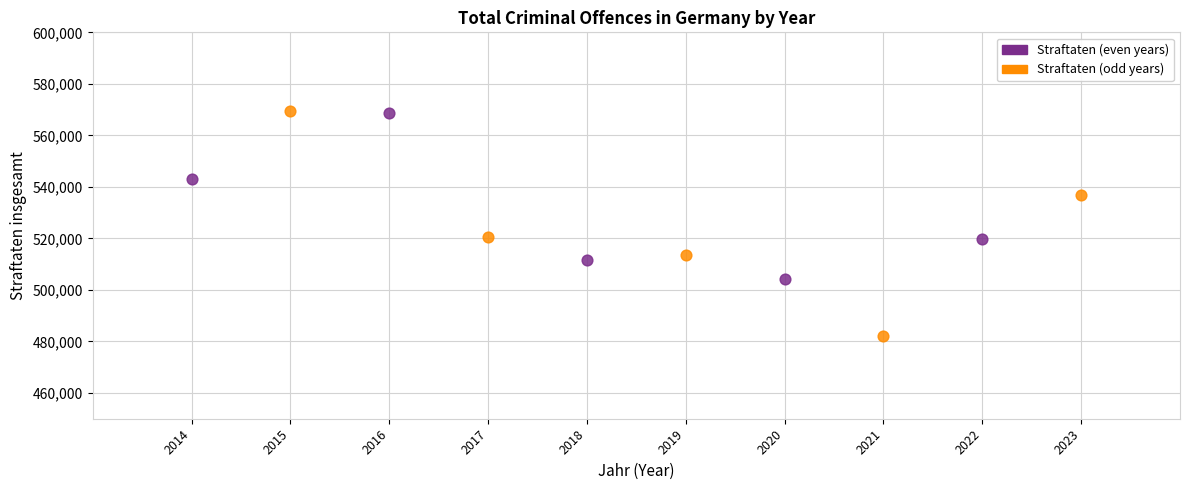

Which series reaches the minimum Y coordinate?

Straftaten (odd years)